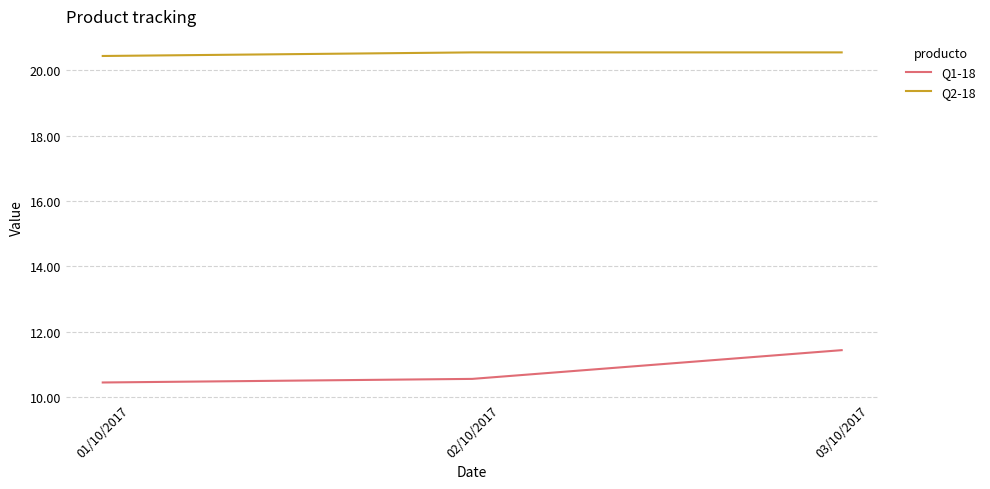

List the series in order of their peak value, lowest first.

Q1-18, Q2-18